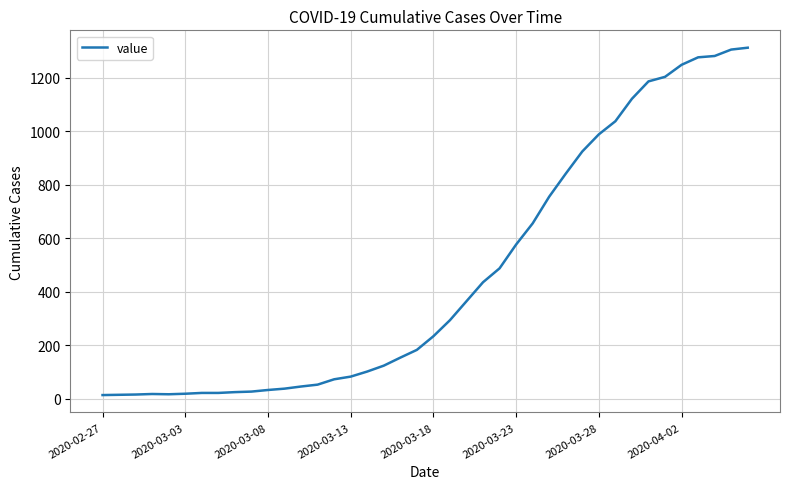

What is the difference between the maximum and minimum values?

1299